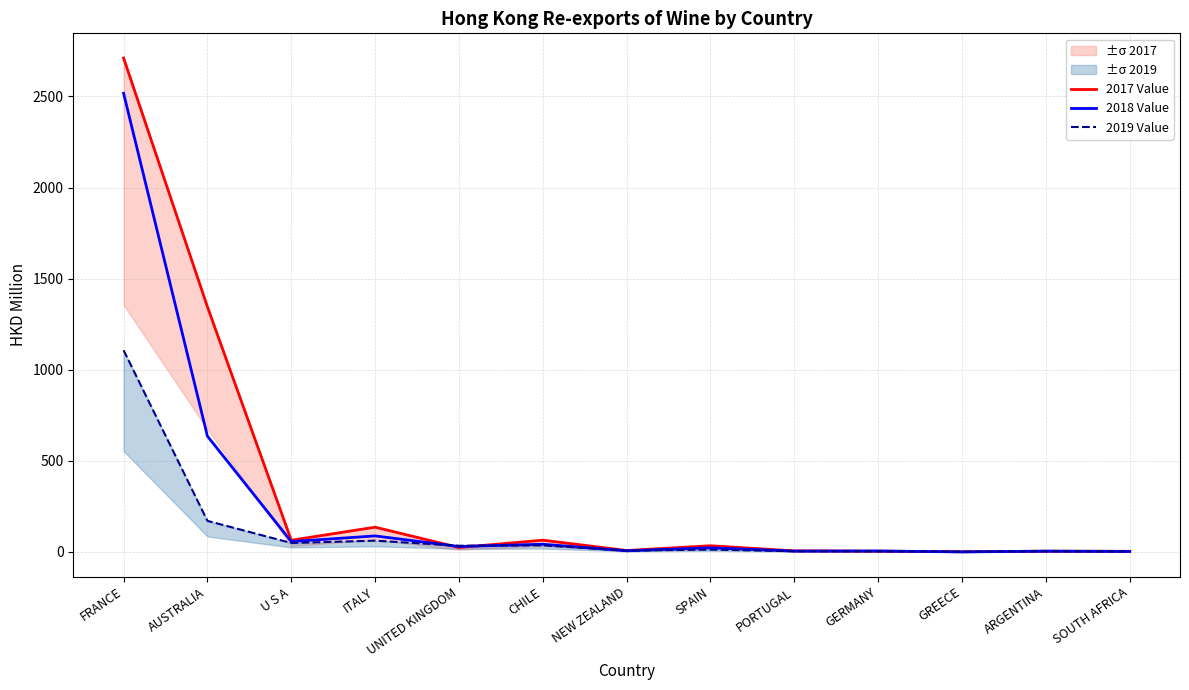

Where is 2019 Value nearest to the value 554?

AUSTRALIA